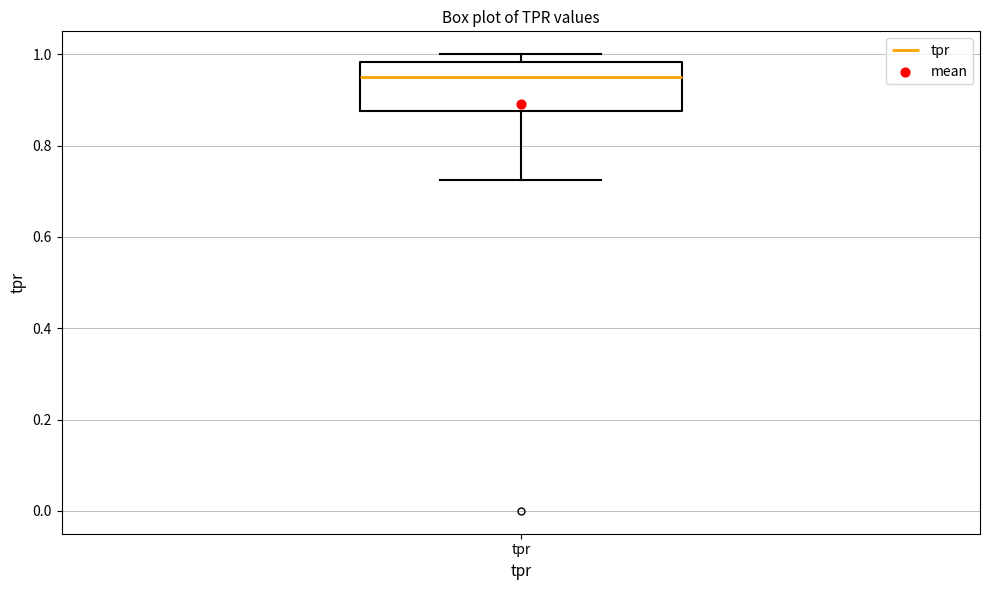

Where does the median line of the box for tpr sit on the y-axis? The values are not printed on the chart, so give them approximately, as read against the axis.

0.96